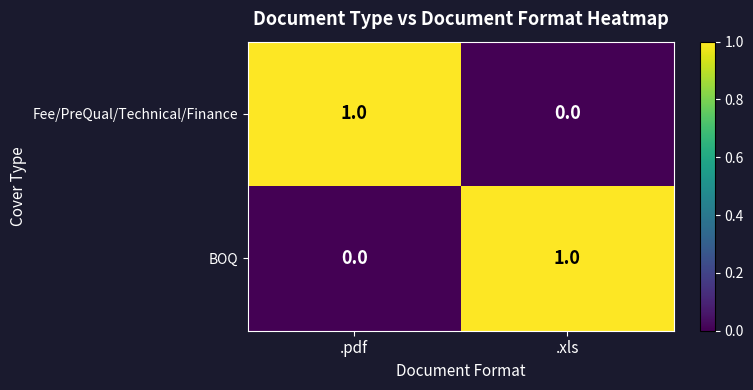

Rank the series at .xls from lowest to highest value.

Fee/PreQual/Technical/Finance, BOQ